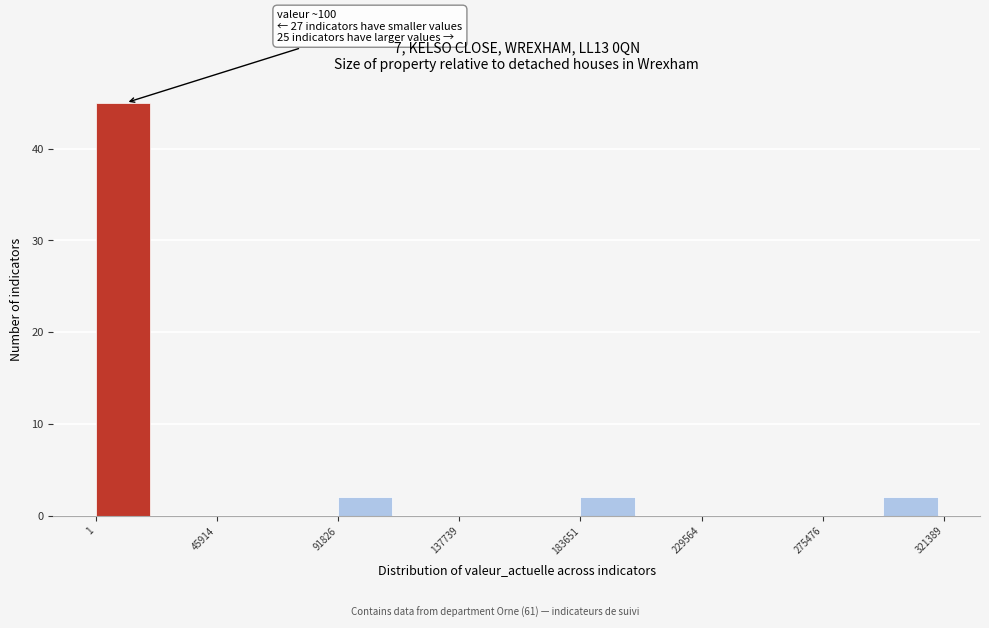

Over which range of the x-axis is the bar tallest?

0 to 25000